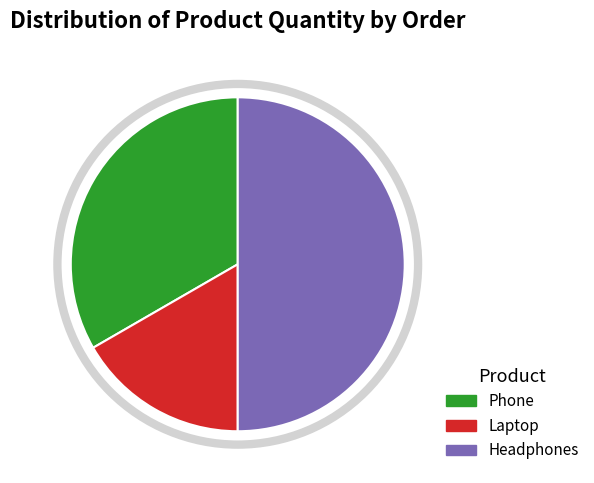

Is Phone the majority of the pie?

No